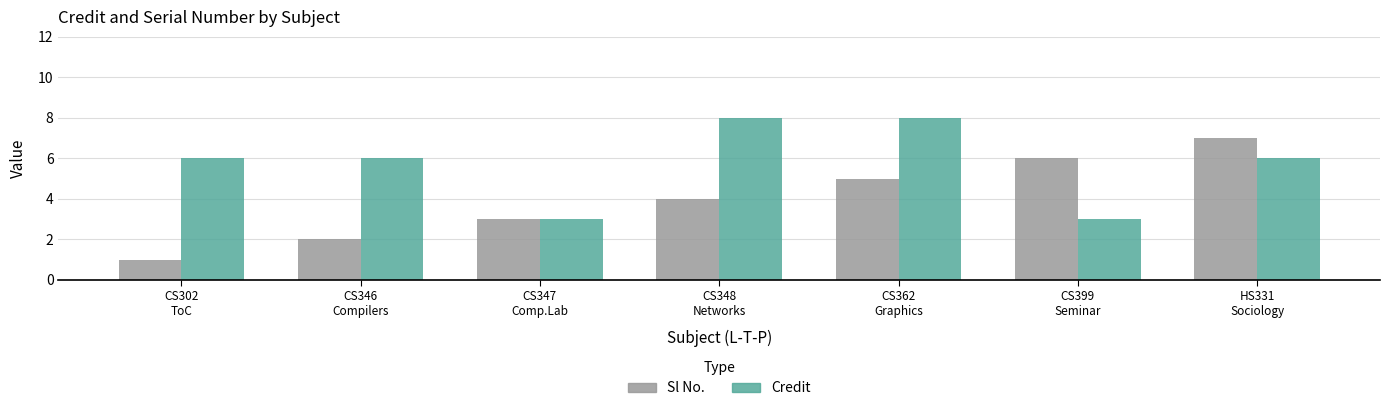

Rank the categories by Sl No. value from highest to lowest.

HS331
Sociology, CS399
Seminar, CS362
Graphics, CS348
Networks, CS347
Comp.Lab, CS346
Compilers, CS302
ToC